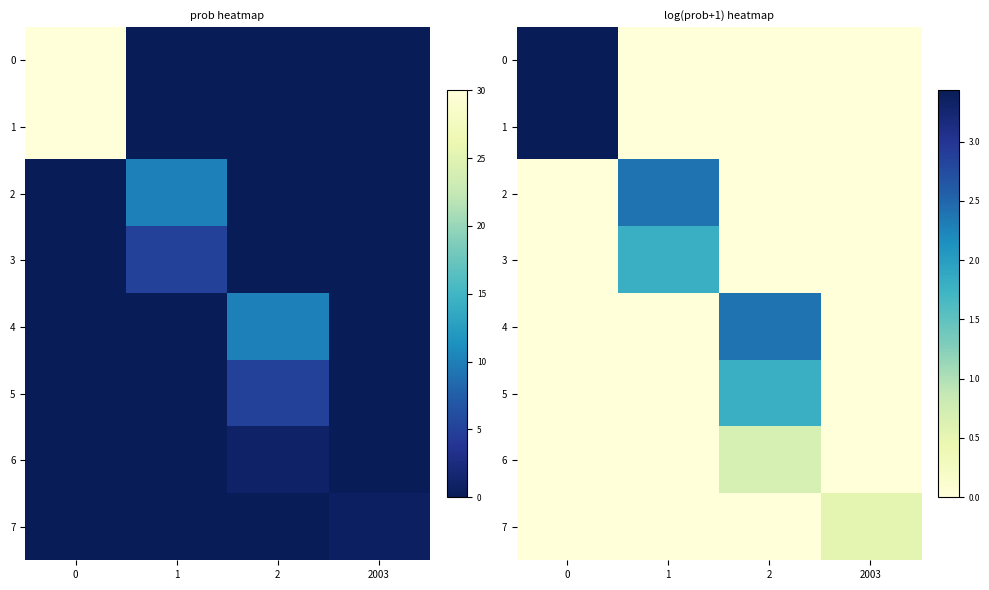

What is the sum of all 5 values?

1.8